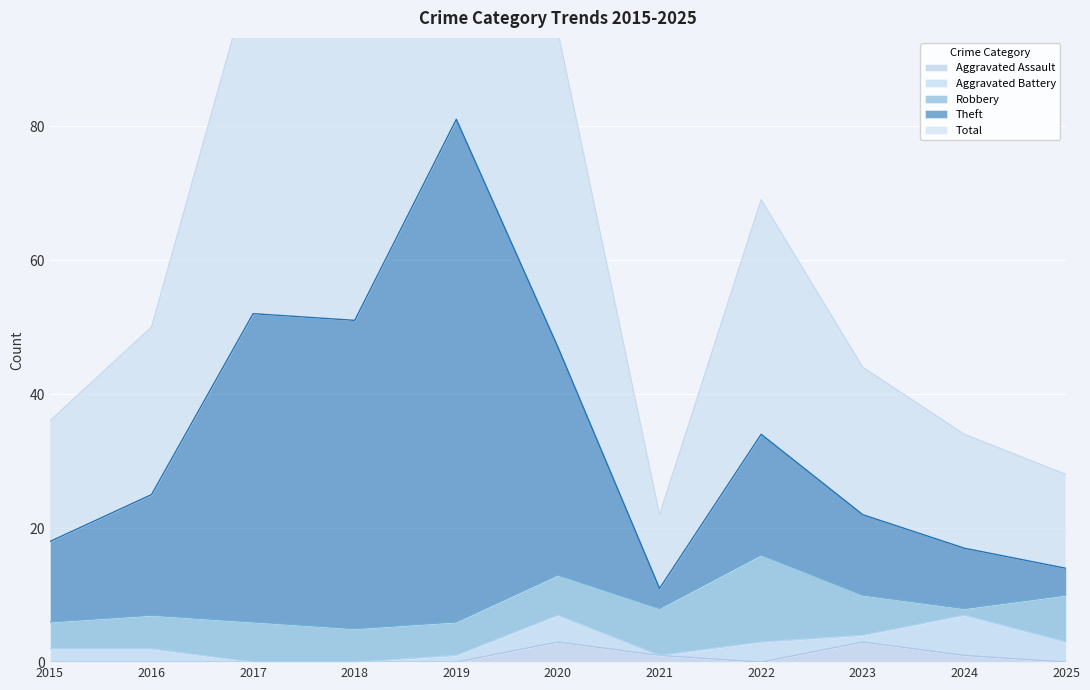

The value of Total at 2019 is 222. True or false?

False